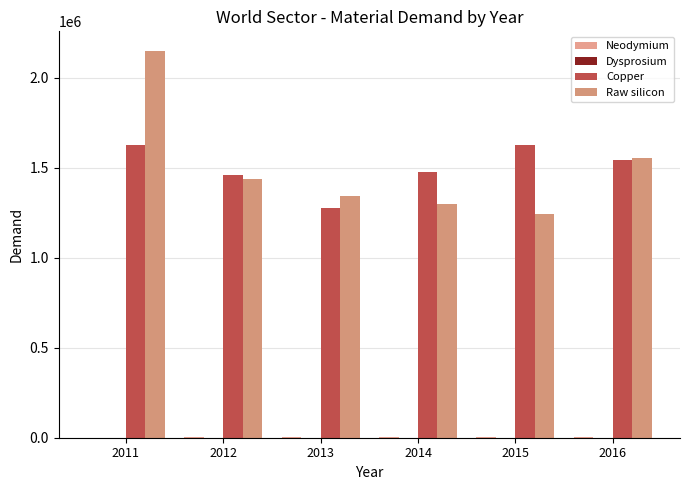

How many categories are shown in the chart?

6